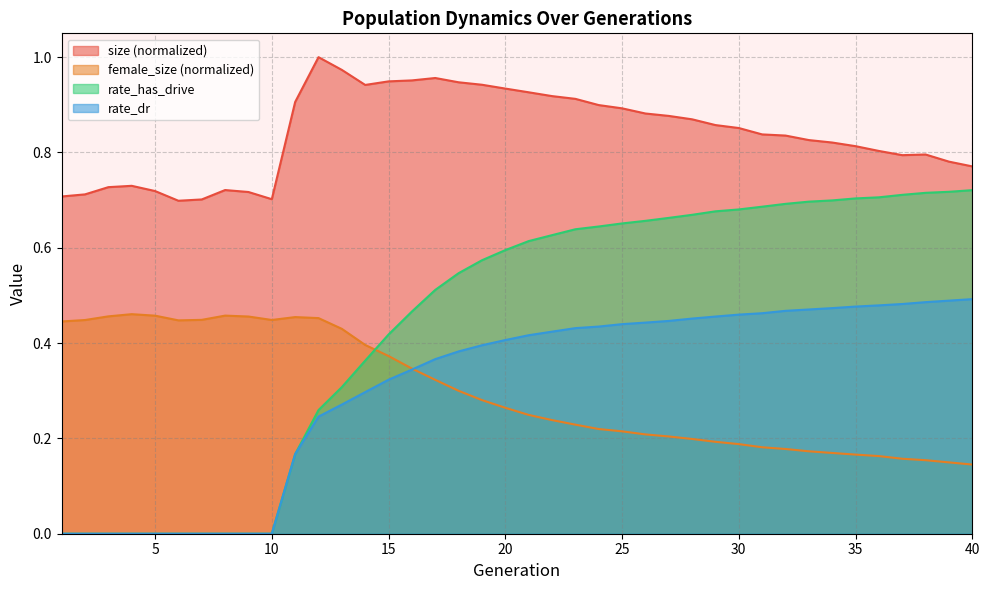

Reading left to right, extract all data points from this chart.

size: 0.7	0.7	0.7	0.7	0.7	0.7	0.7	0.7	0.7	0.7	0.9	1.0	1.0	0.9	0.9	1.0	1.0	0.9	0.9	0.9	0.9	0.9	0.9	0.9	0.9	0.9	0.9	0.9	0.9	0.9	0.8	0.8	0.8	0.8	0.8	0.8	0.8	0.8	0.8	0.8
female_size: 0.4	0.4	0.5	0.5	0.5	0.4	0.4	0.5	0.5	0.4	0.5	0.5	0.4	0.4	0.4	0.3	0.3	0.3	0.3	0.3	0.2	0.2	0.2	0.2	0.2	0.2	0.2	0.2	0.2	0.2	0.2	0.2	0.2	0.2	0.2	0.2	0.2	0.2	0.1	0.1
rate_dr: 0.0	0.0	0.0	0.0	0.0	0.0	0.0	0.0	0.0	0.0	0.2	0.2	0.3	0.3	0.3	0.3	0.4	0.4	0.4	0.4	0.4	0.4	0.4	0.4	0.4	0.4	0.4	0.5	0.5	0.5	0.5	0.5	0.5	0.5	0.5	0.5	0.5	0.5	0.5	0.5
rate_has_drive: 0.0	0.0	0.0	0.0	0.0	0.0	0.0	0.0	0.0	0.0	0.2	0.3	0.3	0.4	0.4	0.5	0.5	0.5	0.6	0.6	0.6	0.6	0.6	0.6	0.7	0.7	0.7	0.7	0.7	0.7	0.7	0.7	0.7	0.7	0.7	0.7	0.7	0.7	0.7	0.7